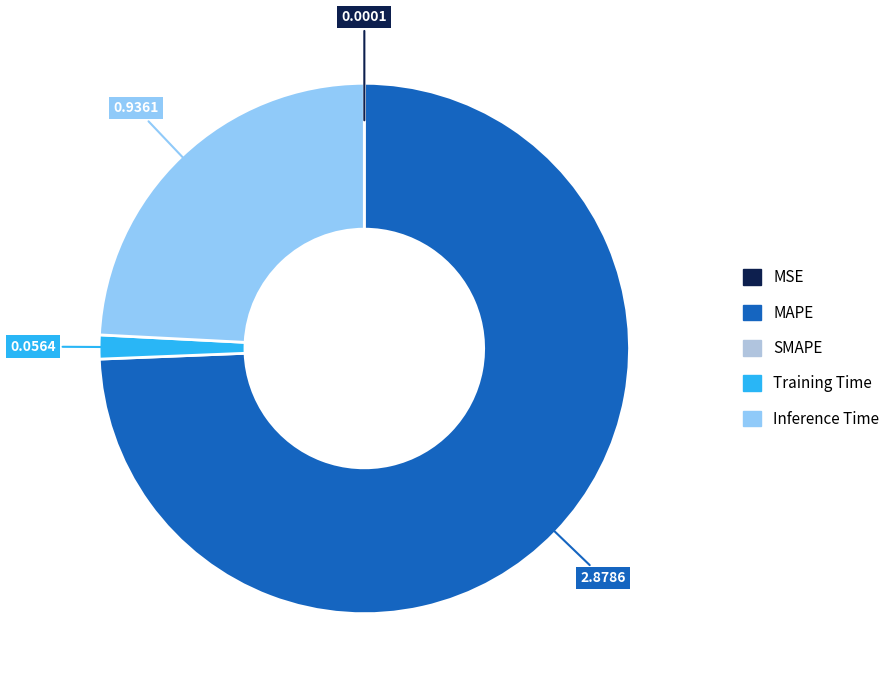

Does any single category account for the majority?

Yes